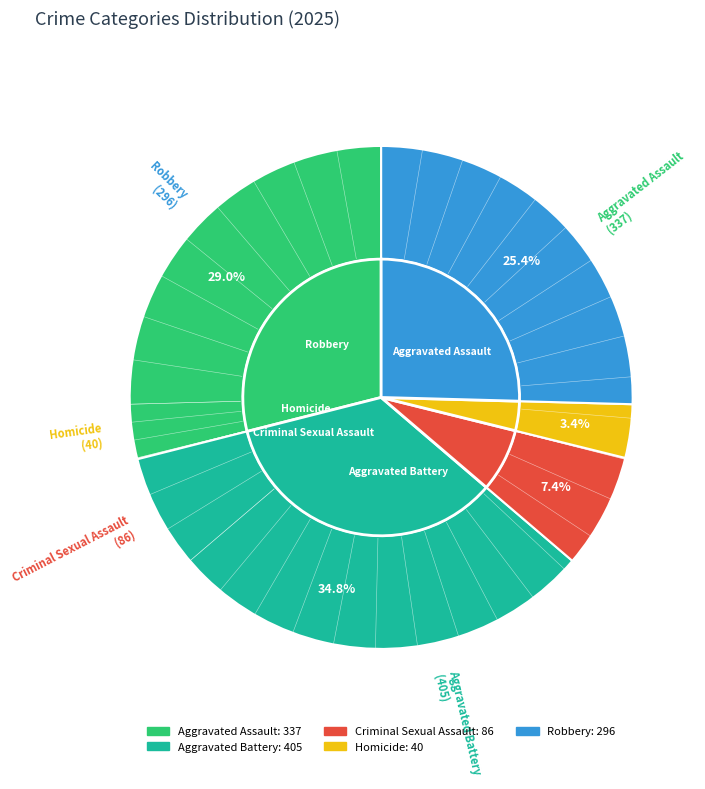

How many slices are in this pie chart?

5